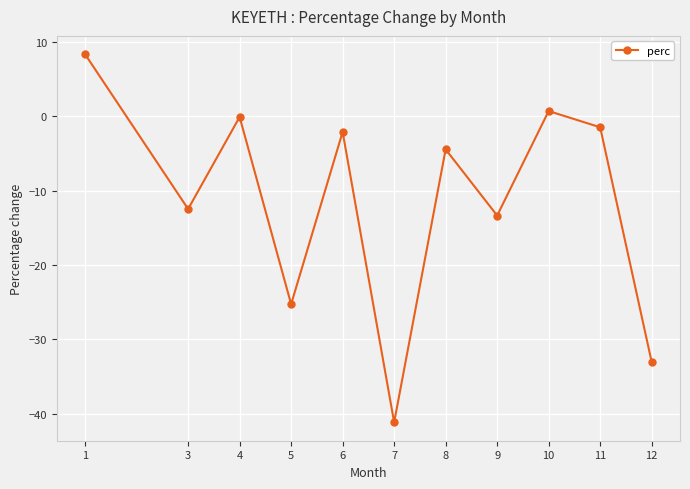

True or false: the data shows -25.3 at 5.

True